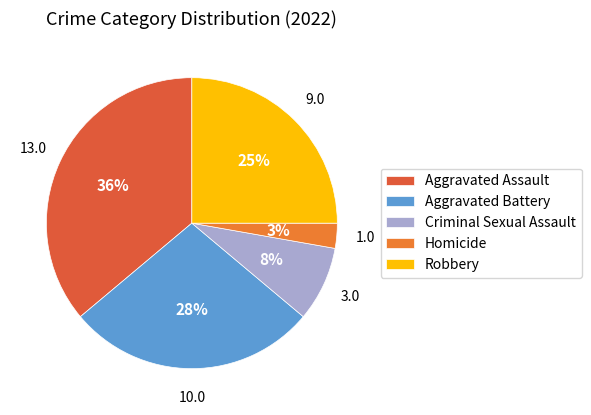

Which slice is the largest?

Aggravated Assault